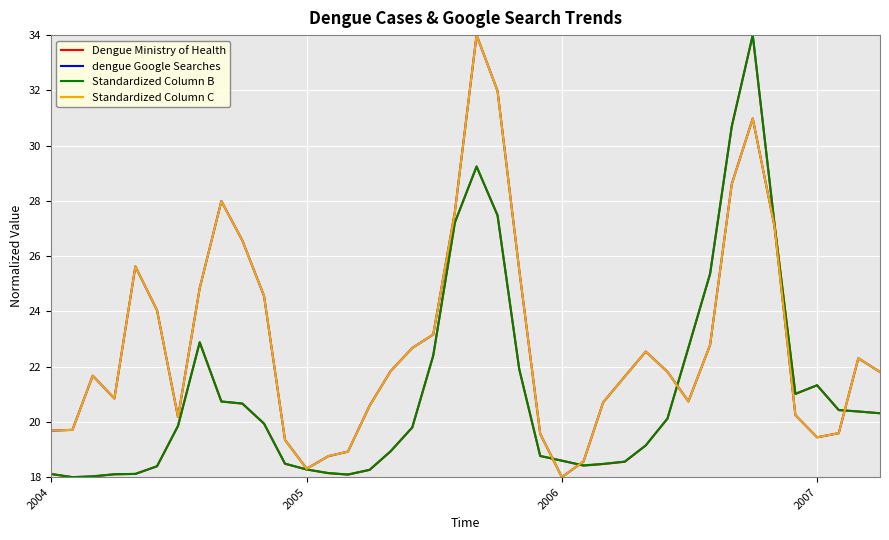

After their last crossing, which series has the higher values: Standardized Column B or dengue Google Searches?

dengue Google Searches